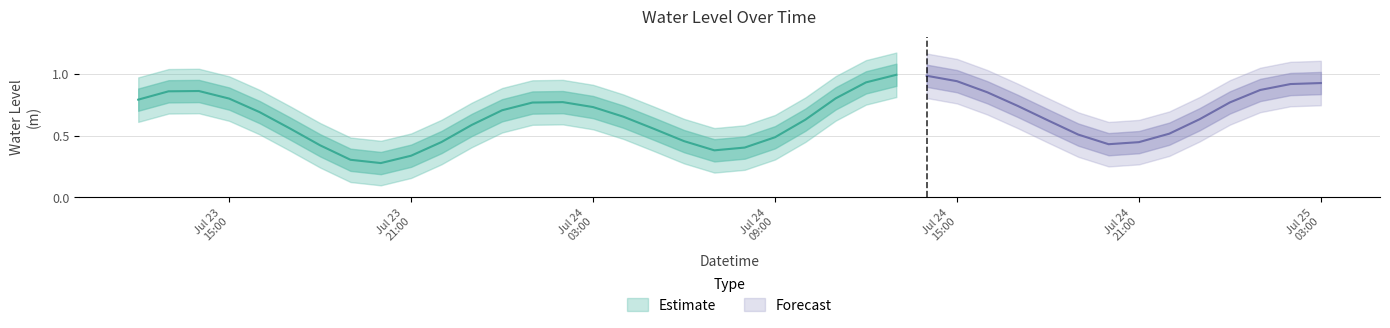

How many interior local peaks (higher than both neighbors) does the data have?

3